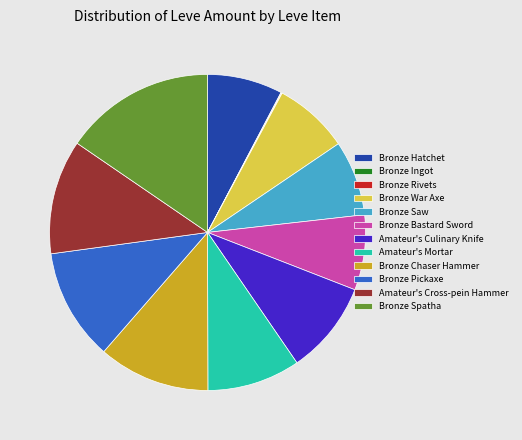

True or false: Bronze War Axe accounts for 8% of the total.

True